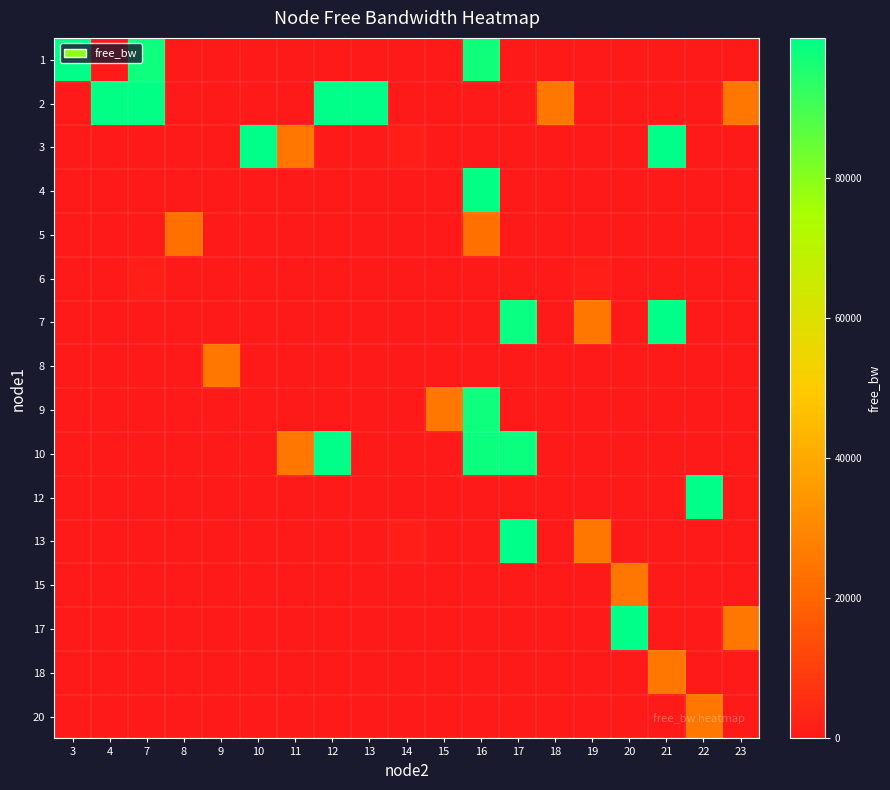

Reading left to right, list all the values displayed in this chart.

1: 3=99955.7	4=0.0	7=97990.7	8=0.0	9=0.0	10=0.0	11=0.0	12=0.0	13=0.0	14=0.0	15=0.0	16=97564.8	17=0.0	18=0.0	19=0.0	20=0.0	21=0.0	22=0.0	23=0.0
2: 3=0.0	4=99601.6	7=99596.9	8=0.0	9=0.0	10=0.0	11=0.0	12=99928.3	13=99995.0	14=0.0	15=0.0	16=0.0	17=0.0	18=24835.3	19=0.0	20=0.0	21=0.0	22=0.0	23=24751.8
3: 3=0.0	4=0.0	7=0.0	8=0.0	9=0.0	10=99835.4	11=24998.6	12=0.0	13=0.0	14=1548.6	15=0.0	16=0.0	17=0.0	18=0.0	19=0.0	20=0.0	21=99797.2	22=0.0	23=0.0
4: 3=0.0	4=0.0	7=0.0	8=0.0	9=0.0	10=0.0	11=0.0	12=0.0	13=0.0	14=0.0	15=0.0	16=99601.6	17=0.0	18=0.0	19=0.0	20=0.0	21=0.0	22=0.0	23=0.0
5: 3=0.0	4=0.0	7=0.0	8=23222.1	9=0.0	10=0.0	11=0.0	12=0.0	13=0.0	14=0.0	15=0.0	16=23221.7	17=0.0	18=0.0	19=0.0	20=0.0	21=0.0	22=0.0	23=0.0
6: 3=0.0	4=0.0	7=1537.9	8=0.0	9=0.0	10=0.0	11=0.0	12=0.0	13=0.0	14=0.0	15=0.0	16=0.0	17=0.0	18=0.0	19=1490.2	20=0.0	21=0.0	22=0.0	23=0.0
7: 3=0.0	4=0.0	7=0.0	8=0.0	9=0.0	10=0.0	11=0.0	12=0.0	13=0.0	14=0.0	15=0.0	16=0.0	17=98494.2	18=0.0	19=24966.4	20=0.0	21=99792.4	22=0.0	23=0.0
8: 3=0.0	4=0.0	7=0.0	8=0.0	9=24999.8	10=0.0	11=0.0	12=0.0	13=0.0	14=0.0	15=0.0	16=0.0	17=0.0	18=0.0	19=0.0	20=0.0	21=0.0	22=0.0	23=0.0
9: 3=0.0	4=0.0	7=0.0	8=0.0	9=0.0	10=0.0	11=0.0	12=0.0	13=0.0	14=0.0	15=24998.6	16=97854.6	17=0.0	18=0.0	19=0.0	20=0.0	21=0.0	22=0.0	23=0.0
10: 3=0.0	4=0.0	7=0.0	8=0.0	9=0.0	10=0.0	11=24999.8	12=99719.7	13=0.0	14=0.0	15=0.0	16=98047.7	17=98356.6	18=0.0	19=0.0	20=0.0	21=0.0	22=0.0	23=0.0
12: 3=0.0	4=0.0	7=0.0	8=0.0	9=0.0	10=0.0	11=0.0	12=0.0	13=0.0	14=0.0	15=0.0	16=0.0	17=0.0	18=0.0	19=0.0	20=0.0	21=0.0	22=99956.9	23=0.0
13: 3=0.0	4=0.0	7=0.0	8=0.0	9=0.0	10=0.0	11=0.0	12=0.0	13=0.0	14=1547.4	15=0.0	16=0.0	17=99892.5	18=0.0	19=24906.9	20=0.0	21=0.0	22=0.0	23=0.0
15: 3=0.0	4=0.0	7=0.0	8=0.0	9=0.0	10=0.0	11=0.0	12=0.0	13=0.0	14=0.0	15=0.0	16=0.0	17=0.0	18=0.0	19=0.0	20=24999.8	21=0.0	22=0.0	23=0.0
17: 3=0.0	4=0.0	7=0.0	8=0.0	9=0.0	10=0.0	11=0.0	12=0.0	13=0.0	14=0.0	15=0.0	16=0.0	17=0.0	18=0.0	19=0.0	20=99990.3	21=0.0	22=0.0	23=24753.0
18: 3=0.0	4=0.0	7=0.0	8=0.0	9=0.0	10=0.0	11=0.0	12=0.0	13=0.0	14=0.0	15=0.0	16=0.0	17=0.0	18=0.0	19=0.0	20=0.0	21=24964.1	22=0.0	23=0.0
20: 3=0.0	4=0.0	7=0.0	8=0.0	9=0.0	10=0.0	11=0.0	12=0.0	13=0.0	14=0.0	15=0.0	16=0.0	17=0.0	18=0.0	19=0.0	20=0.0	21=0.0	22=24991.5	23=0.0